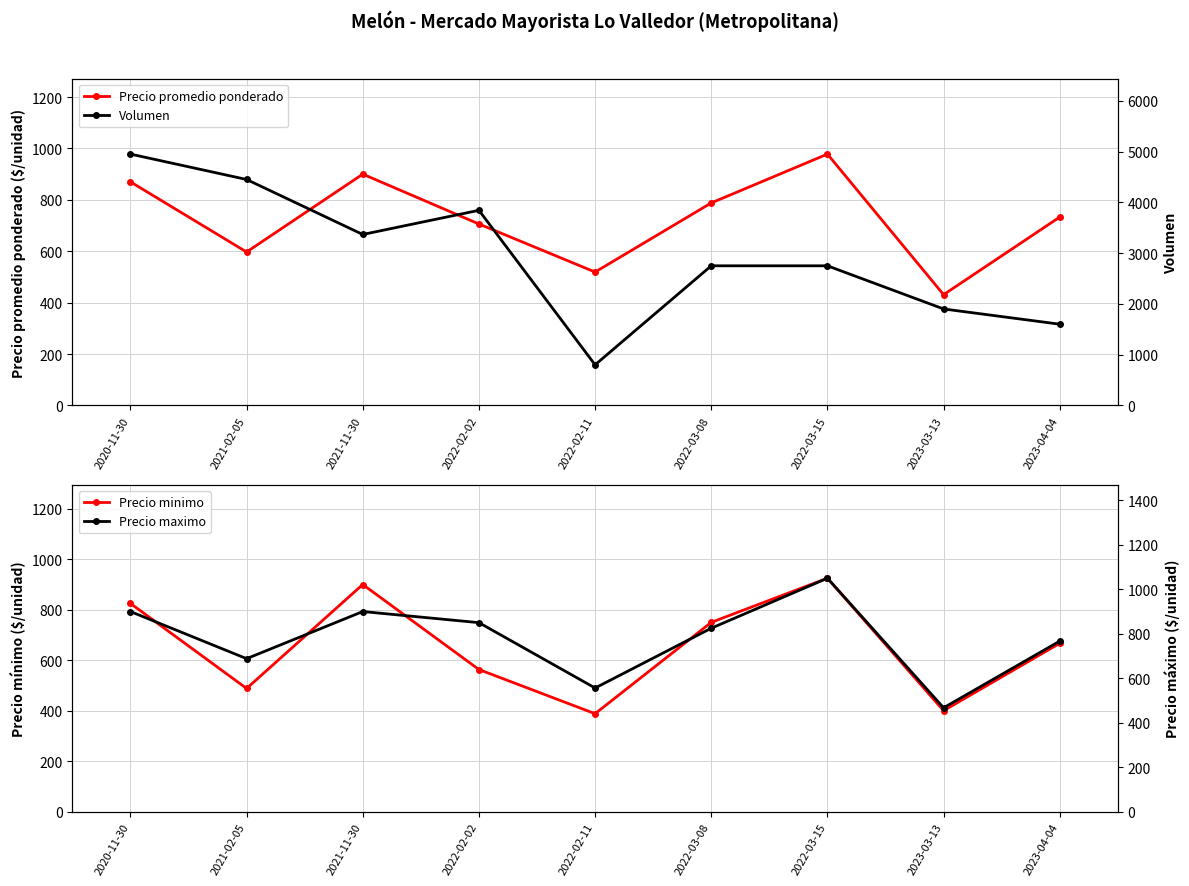

Reading left to right, extract all data points from this chart.

Precio promedio ponderado: 2020-11-30=870	2021-02-05=597	2021-11-30=900	2022-02-02=706	2022-02-11=519	2022-03-08=788	2022-03-15=978	2023-03-13=431	2023-04-04=733
Precio minimo: 2020-11-30=825	2021-02-05=488	2021-11-30=900	2022-02-02=563	2022-02-11=388	2022-03-08=750	2022-03-15=925	2023-03-13=400	2023-04-04=667
Volumen: 2020-11-30=4950	2021-02-05=4450	2021-11-30=3367	2022-02-02=3843	2022-02-11=800	2022-03-08=2750	2022-03-15=2750	2023-03-13=1900	2023-04-04=1600
Precio maximo: 2020-11-30=900	2021-02-05=688	2021-11-30=900	2022-02-02=850	2022-02-11=556	2022-03-08=825	2022-03-15=1050	2023-03-13=467	2023-04-04=767